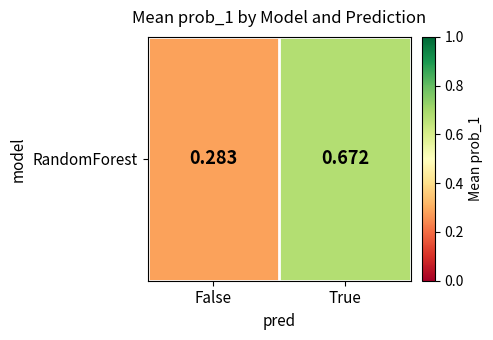

Which category has the highest value across all series?

True